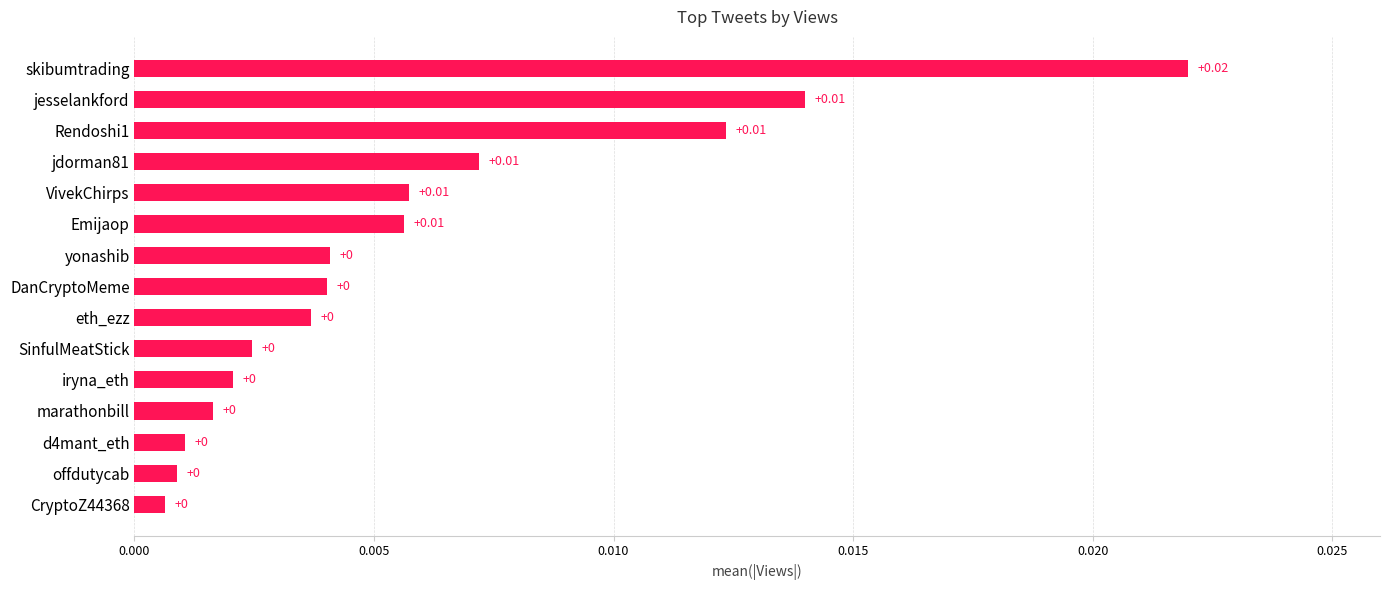

Between Rendoshi1 and offdutycab, which is larger?

Rendoshi1